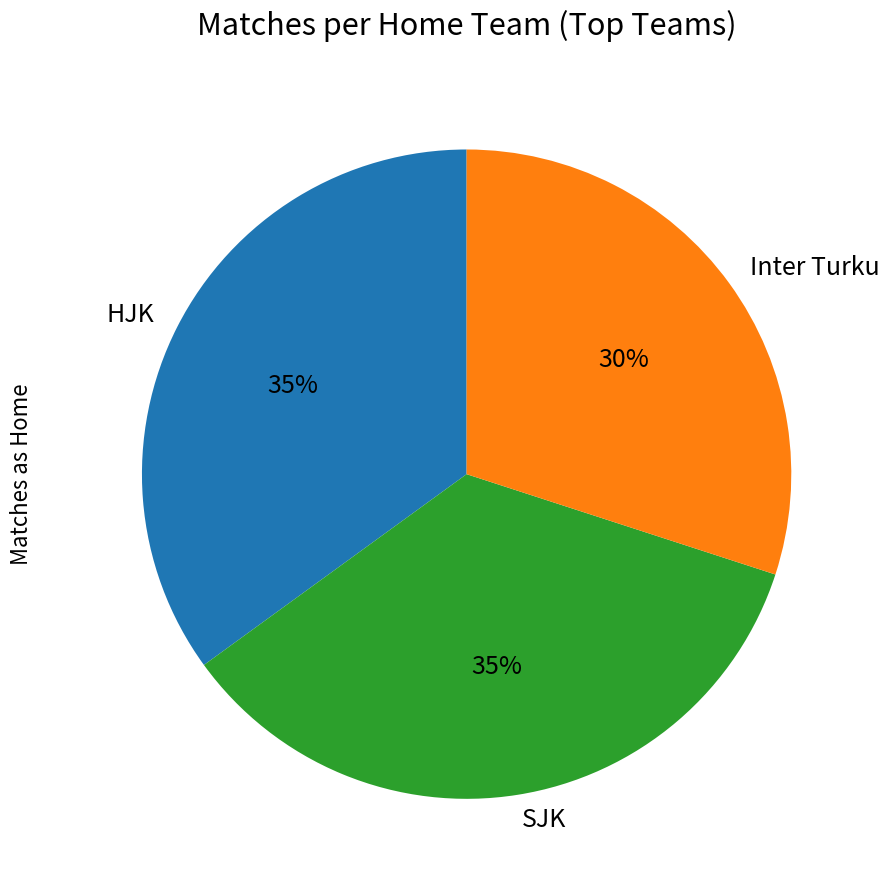

To the nearest percent, what is the combined percentage of SJK and HJK?

70%